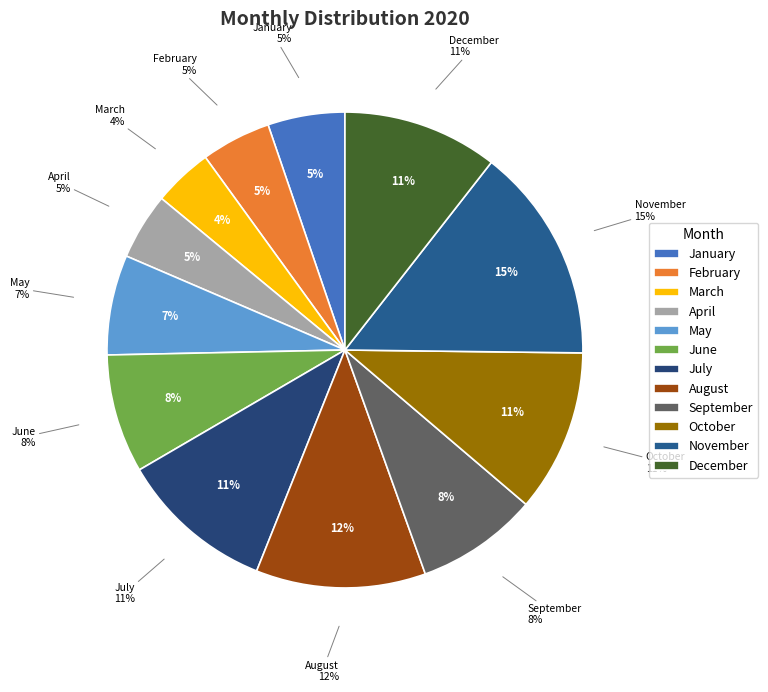

What is the largest slice in the pie chart?

November